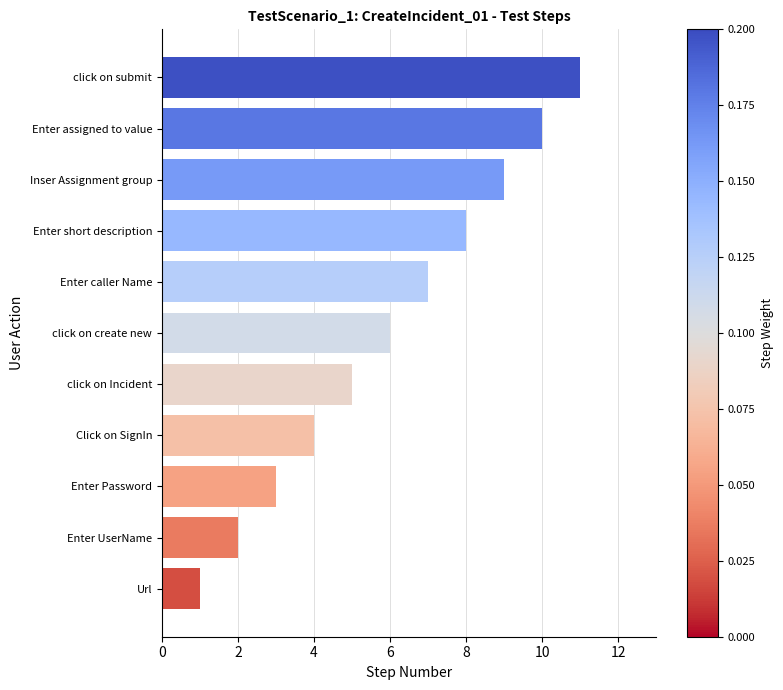

Are the bars horizontal?

Yes